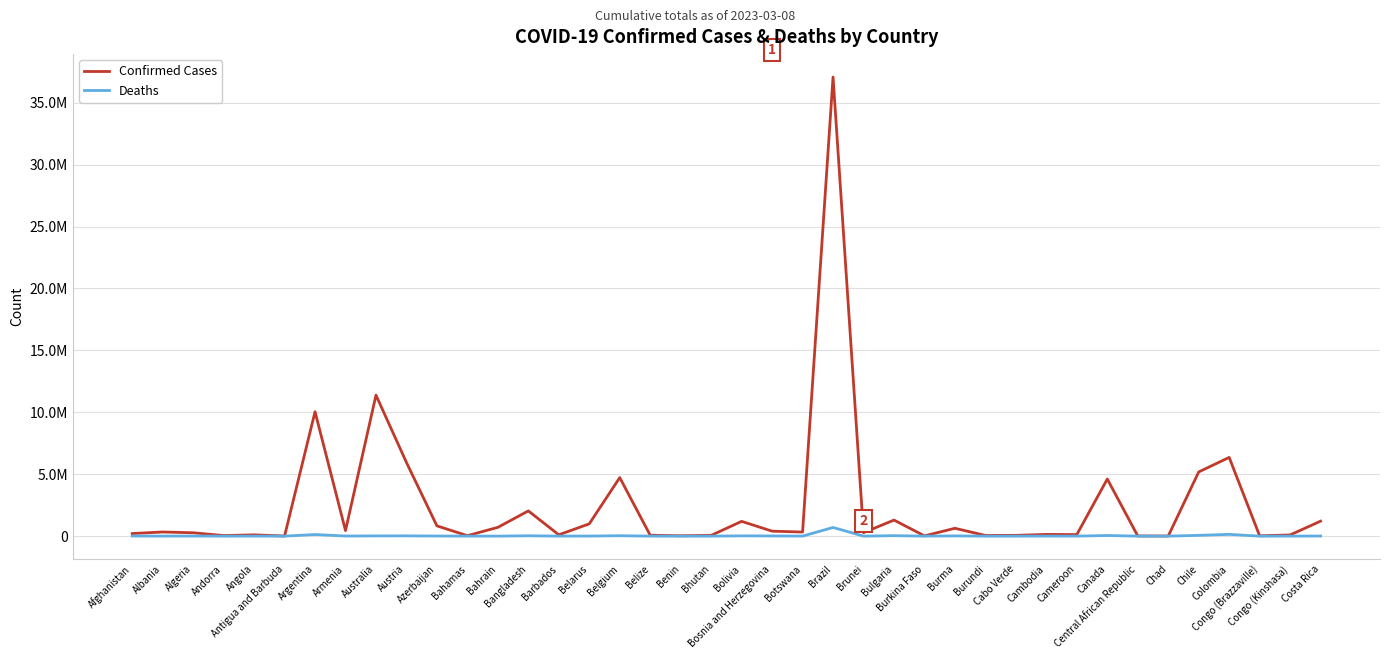

What is the sum of all Confirmed Cases values?

97531966